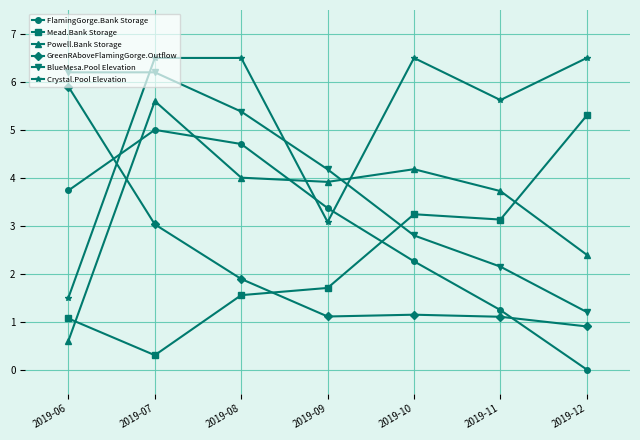

Which series has the largest total across all categories?

Crystal.Pool Elevation